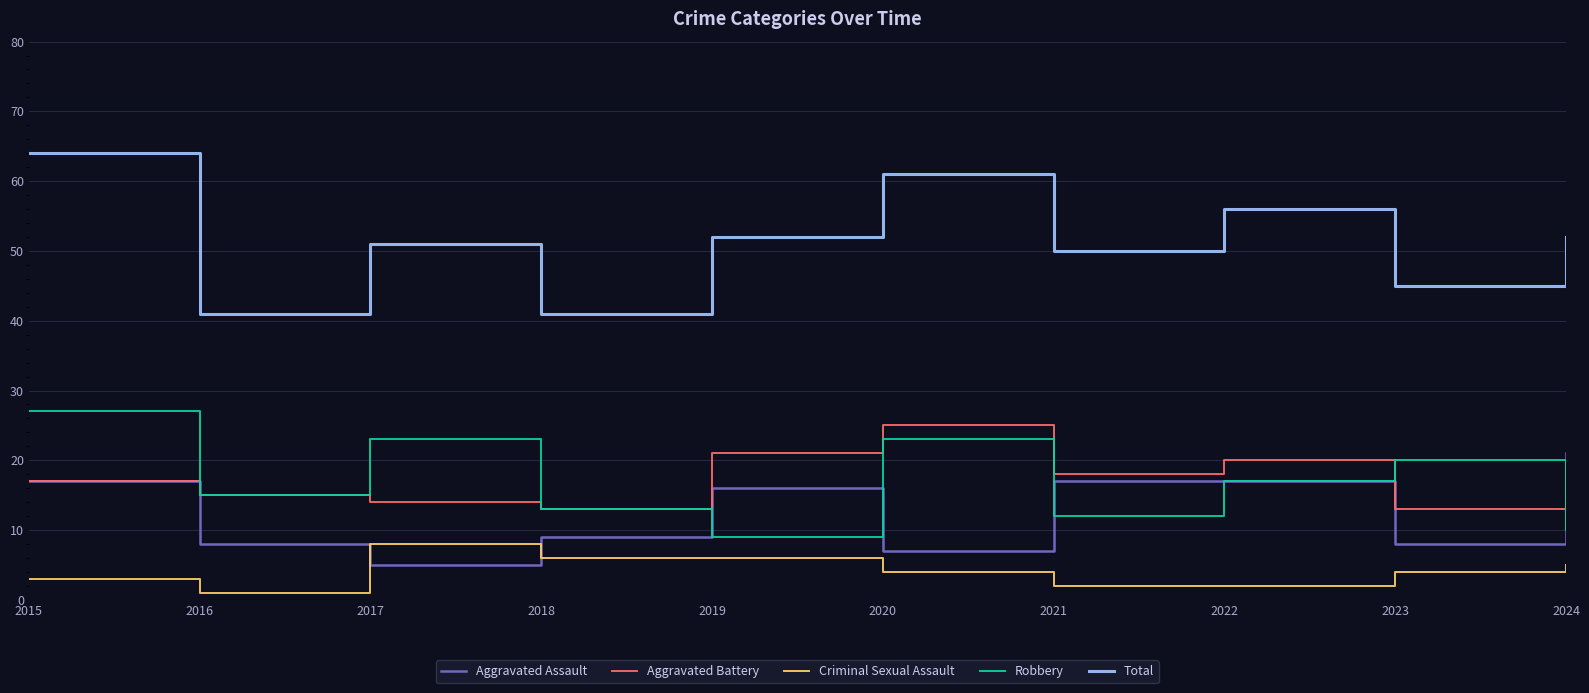

At how many categories does at least one series exceed 9?

10